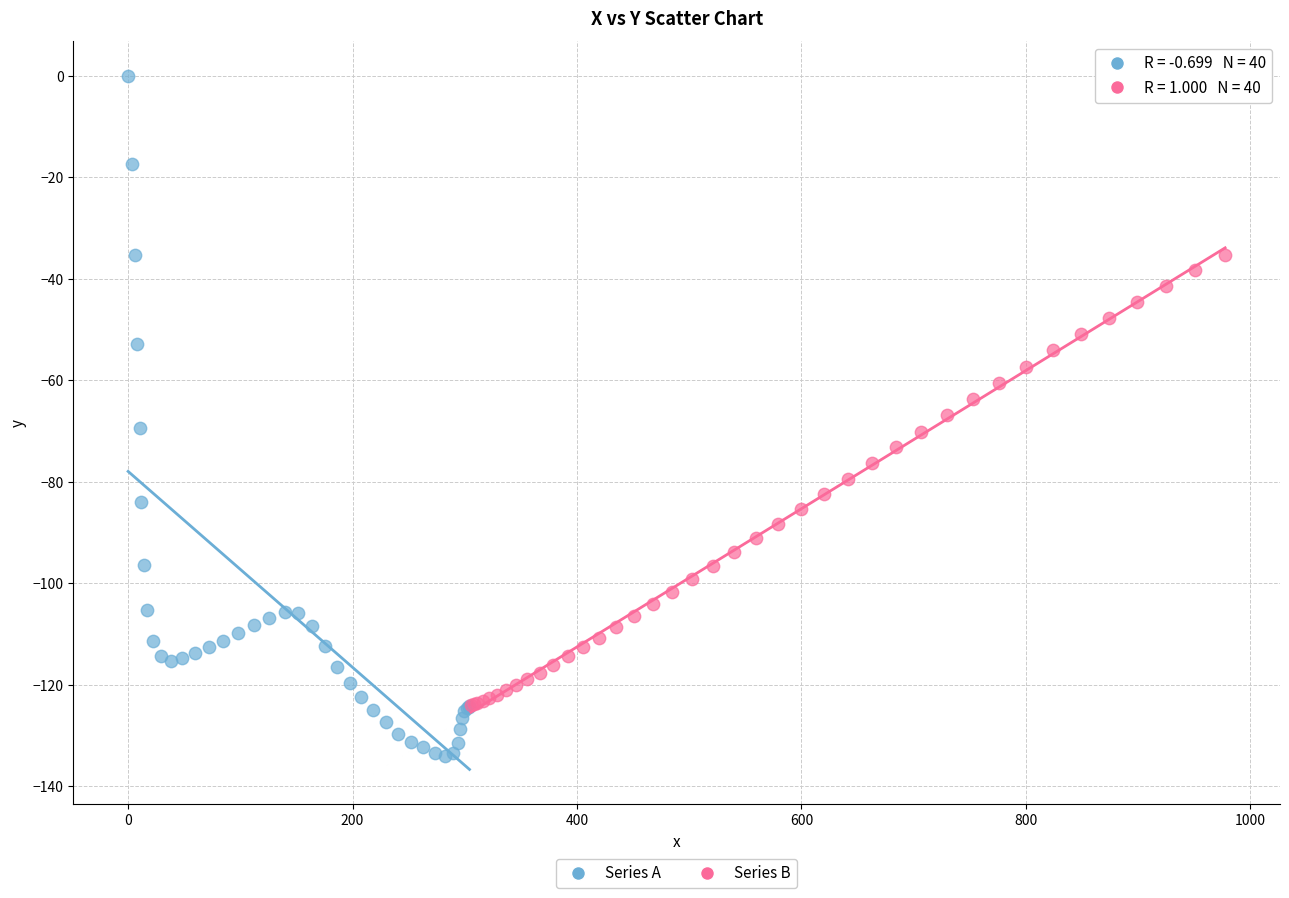

Which series has the widest spread of Y values?

Series A